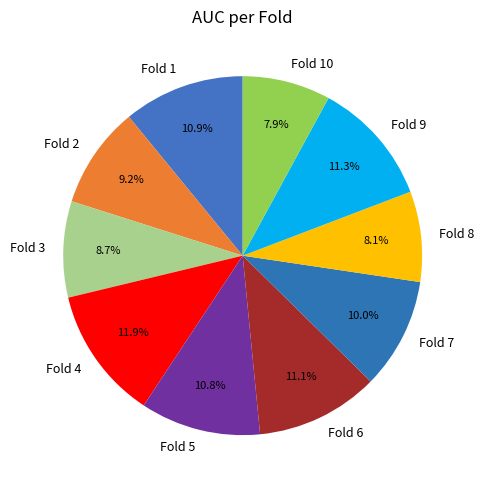

How many segments does this pie chart have?

10